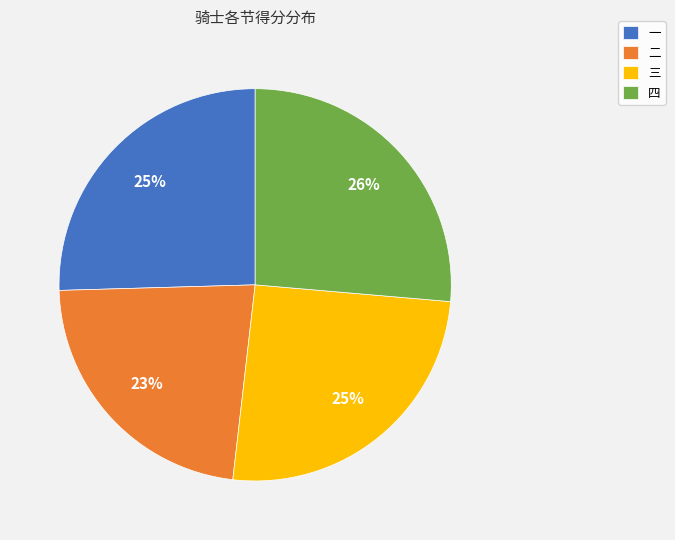

How many segments does this pie chart have?

4